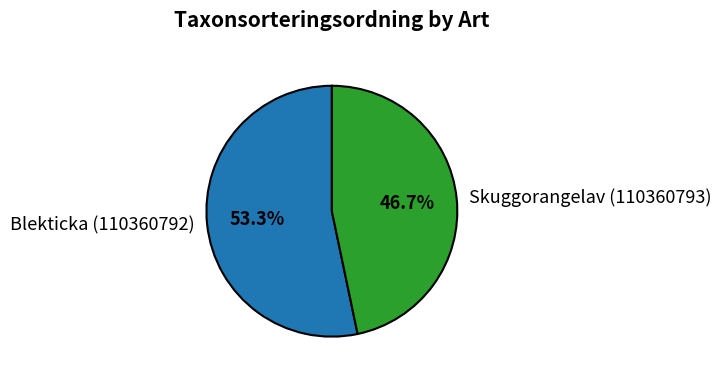

To the nearest percent, what is the average slice percentage?

50%